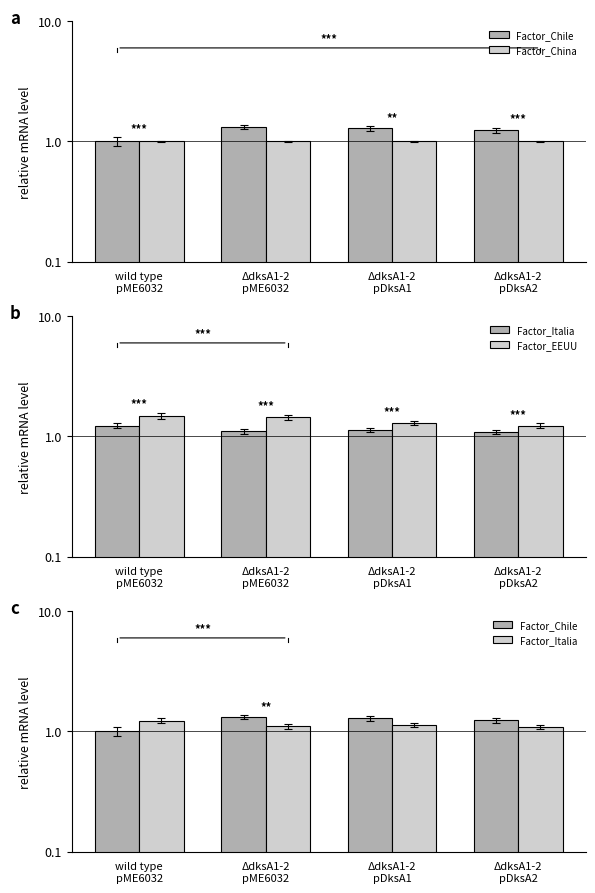

What is the maximum value shown in the chart?

1.5